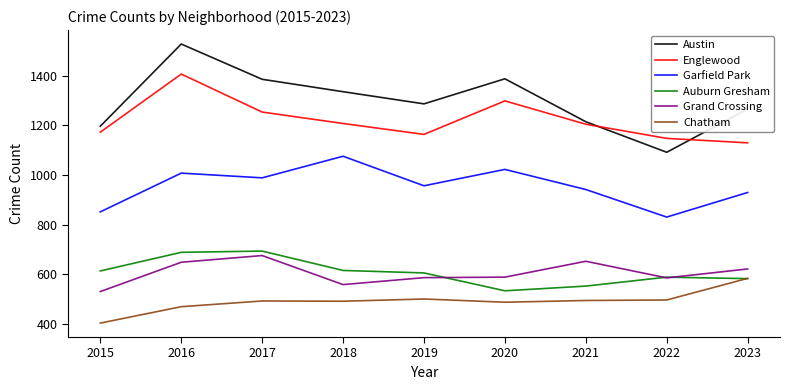

True or false: Garfield Park has a value of 1008 at 2016.

True